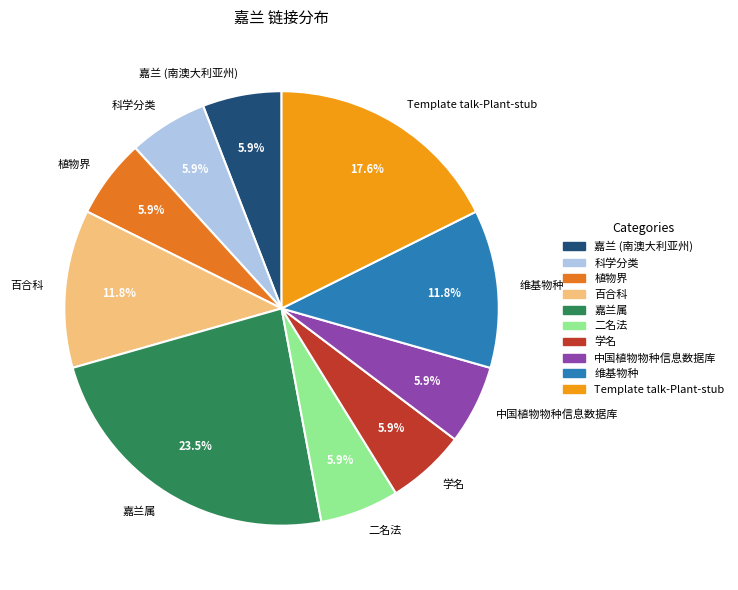

What is the largest slice in the pie chart?

嘉兰属